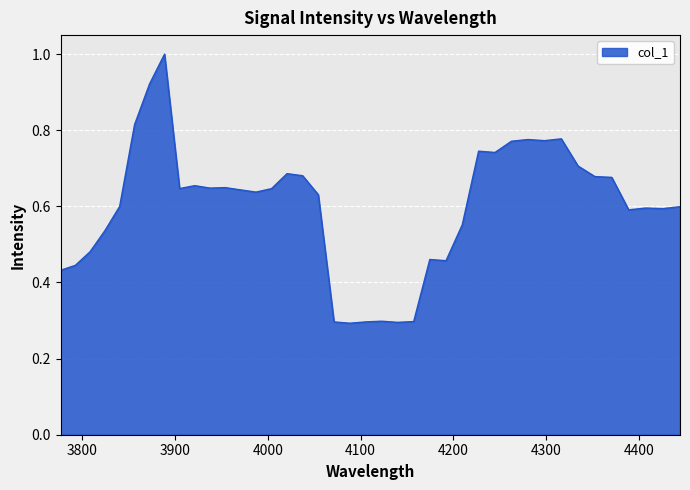

What is the minimum value shown in the chart?

0.3